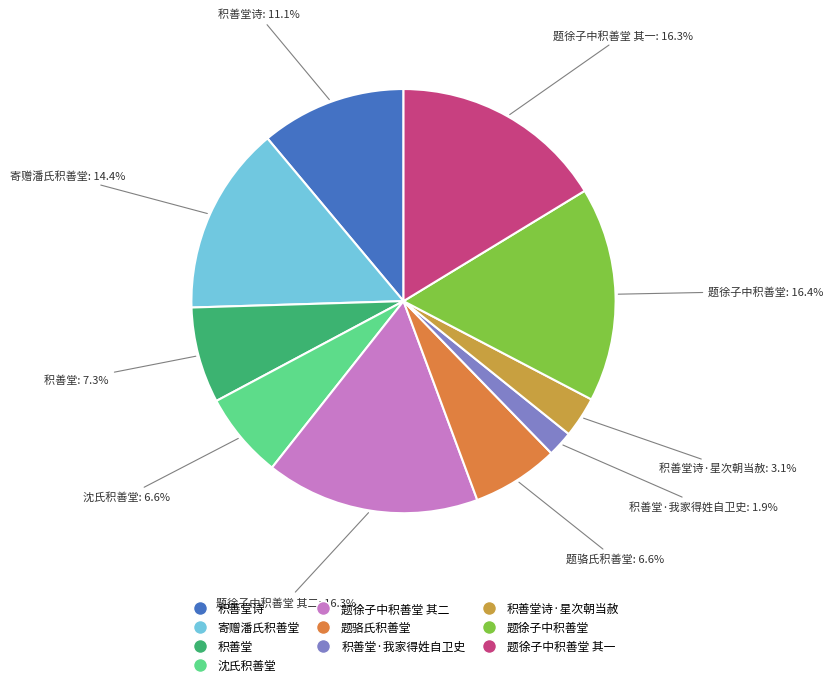

What is the smallest slice in the pie chart?

积善堂·我家得姓自卫史